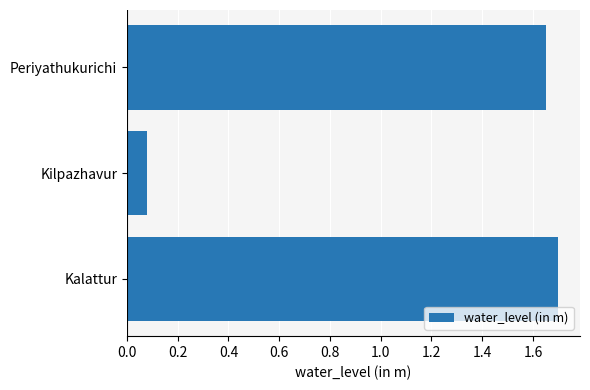

The value at Kalattur is 1.7. True or false?

True